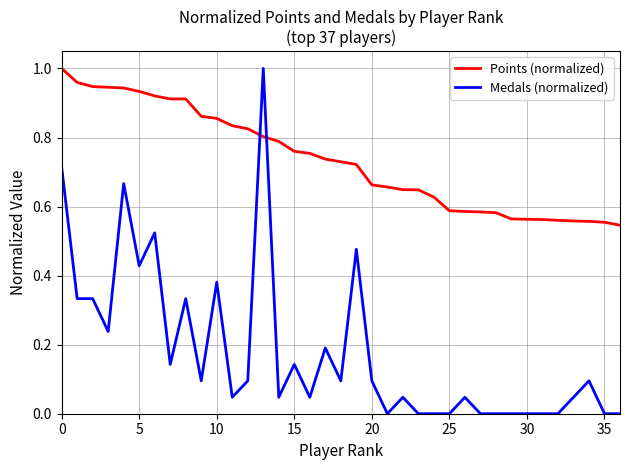

True or false: Medals (normalized) has more than 2 points higher than both neighbors.

True